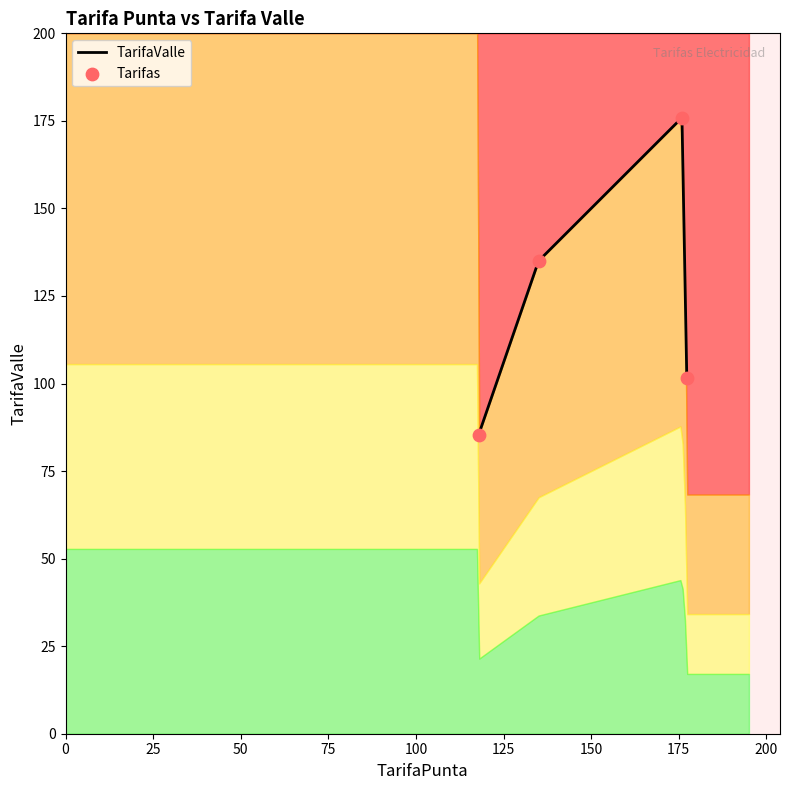

Which series has the largest total across all categories?

TarifaValle